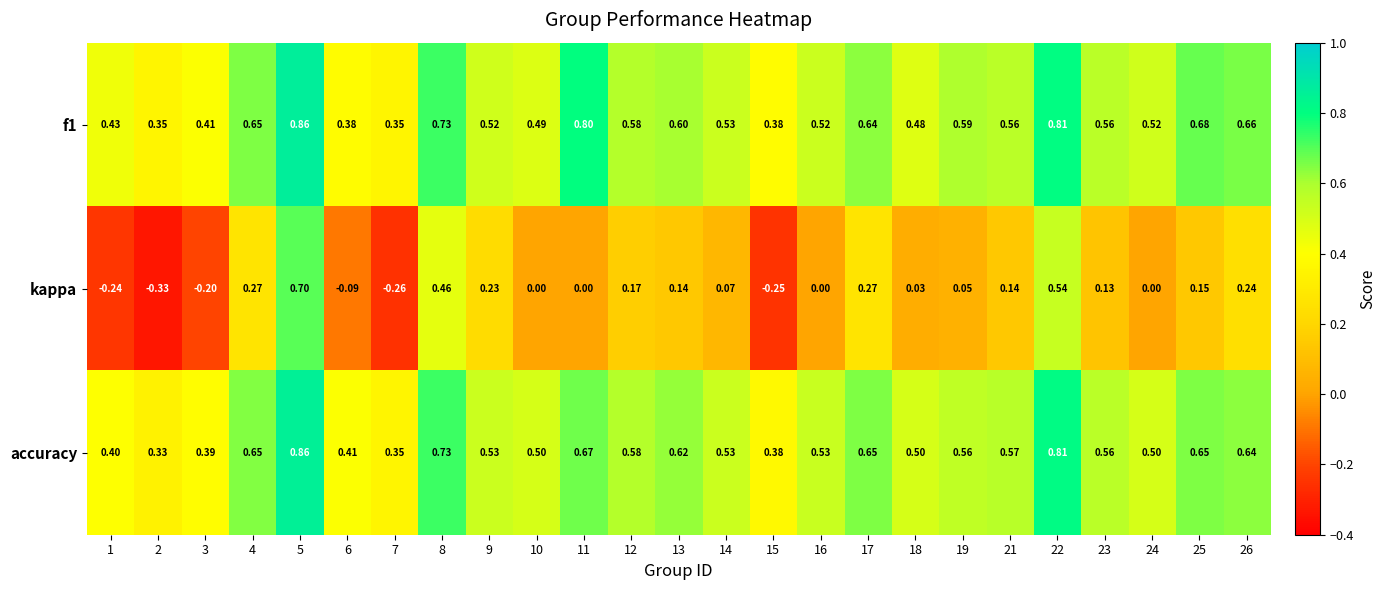

Which series has the widest spread of values?

kappa